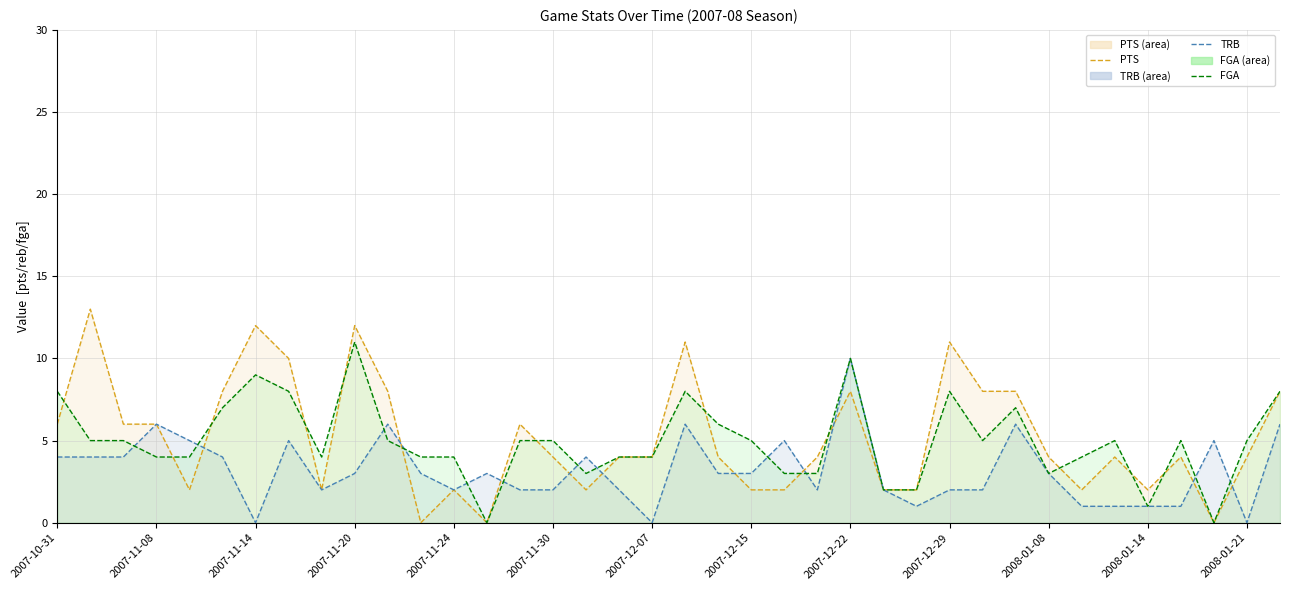

How many data points in PTS are less than 4?

13